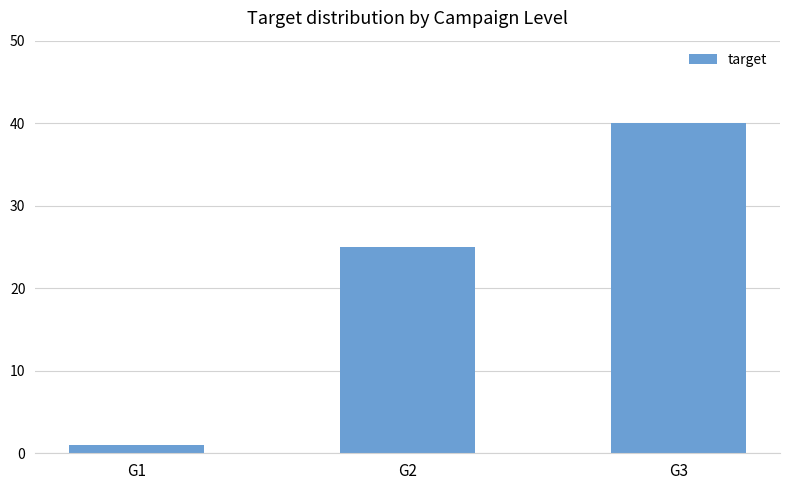

How many bars are there in total?

3